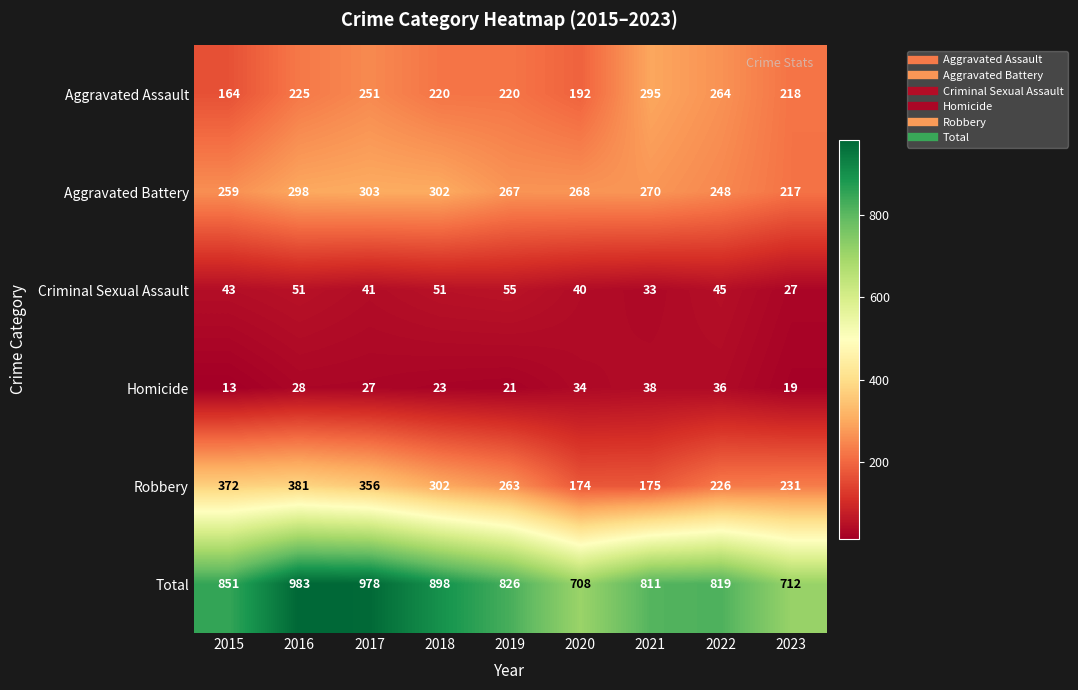

What is the smallest value displayed?

13